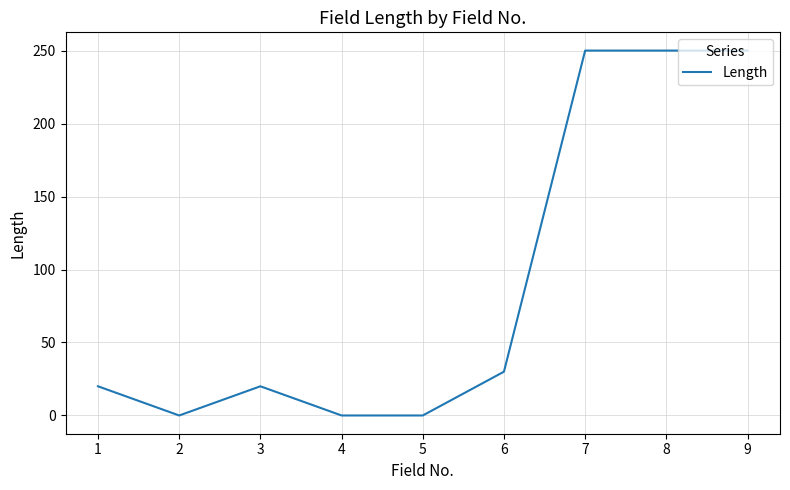

Is it true that the value at 9 is 439?

False